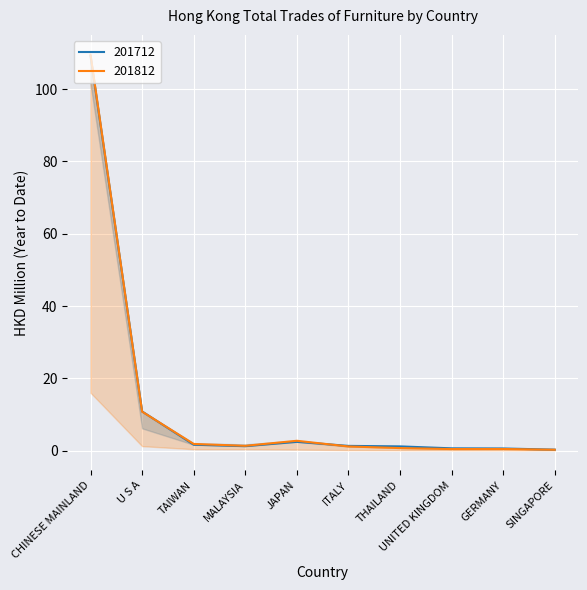

What is the lowest value of the 201812 series?

0.3